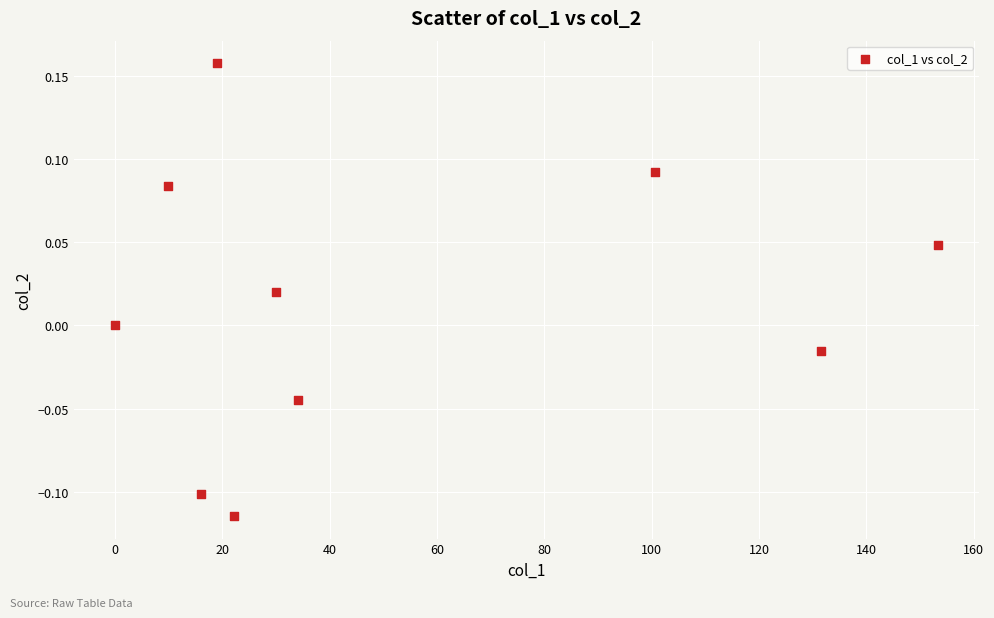

What is the range of X values (max minus min)?

153.4